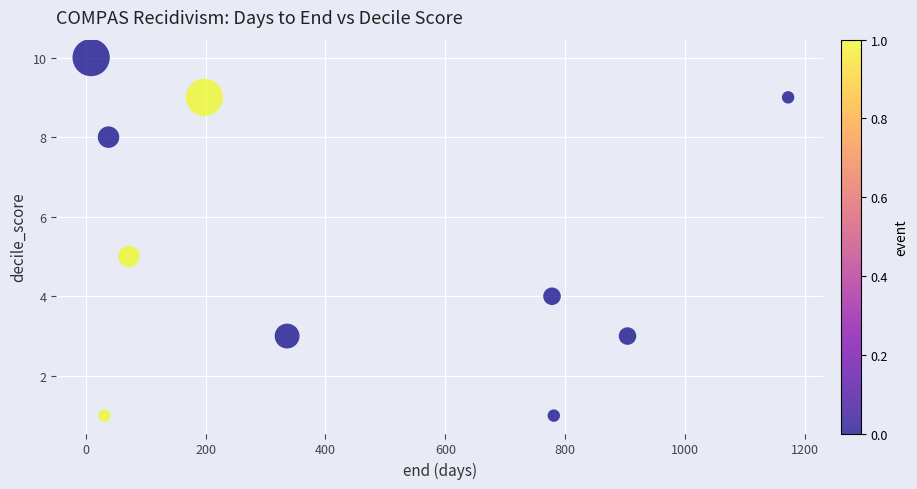

What is the range of X values (max minus min)?

1163